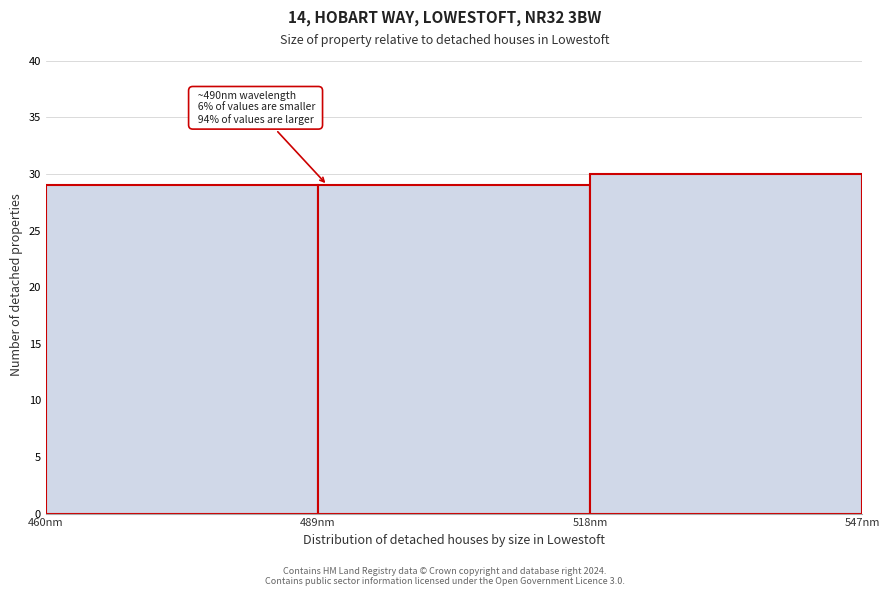

Which range on the x-axis has the tallest bar?

518 to 547